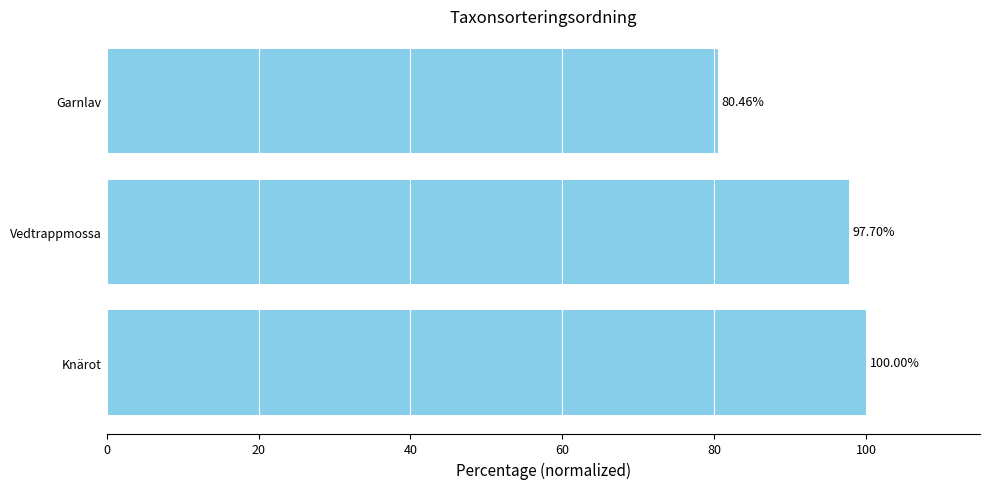

What is the minimum value shown in the chart?

80.5